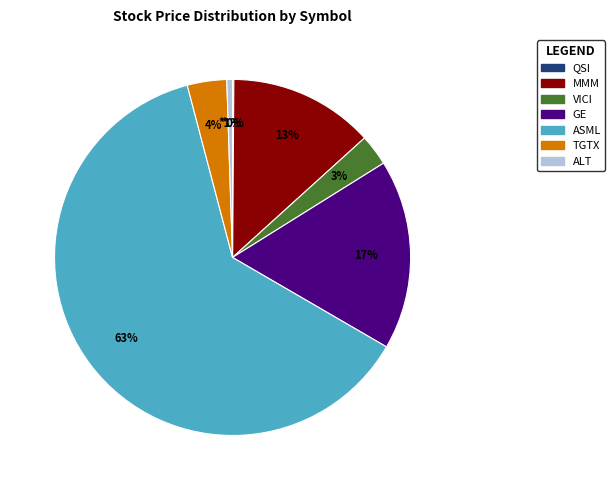

Is MMM the majority of the pie?

No